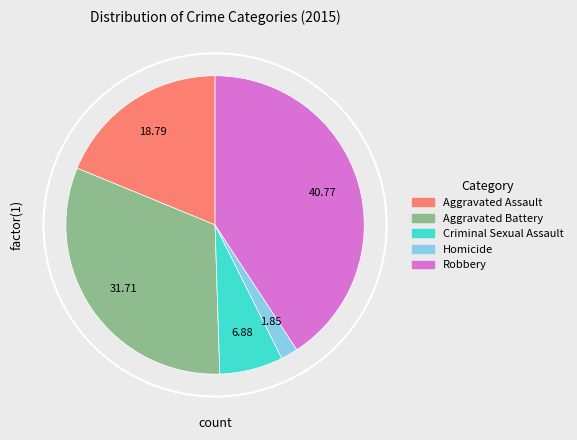

What is the largest slice in the pie chart?

Robbery